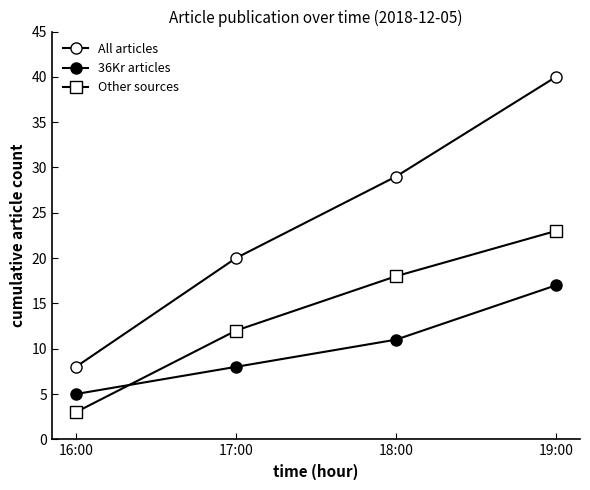

Reading right to left, list all the values displayed in this chart.

All articles: 19:00=40	18:00=29	17:00=20	16:00=8
36Kr articles: 19:00=17	18:00=11	17:00=8	16:00=5
Other sources: 19:00=23	18:00=18	17:00=12	16:00=3